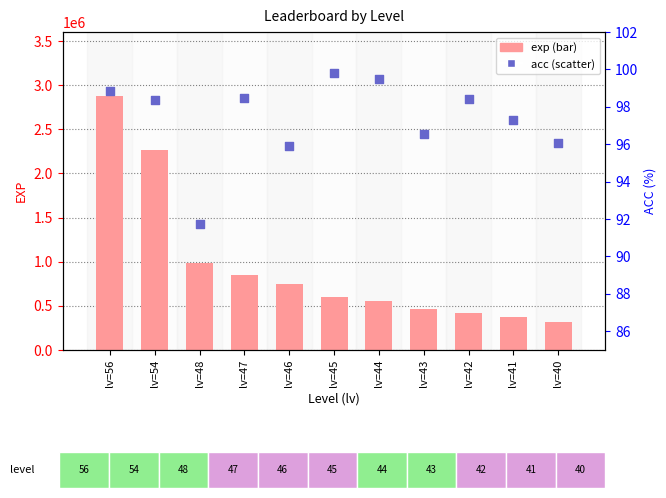

Which series reaches the minimum Y coordinate?

acc